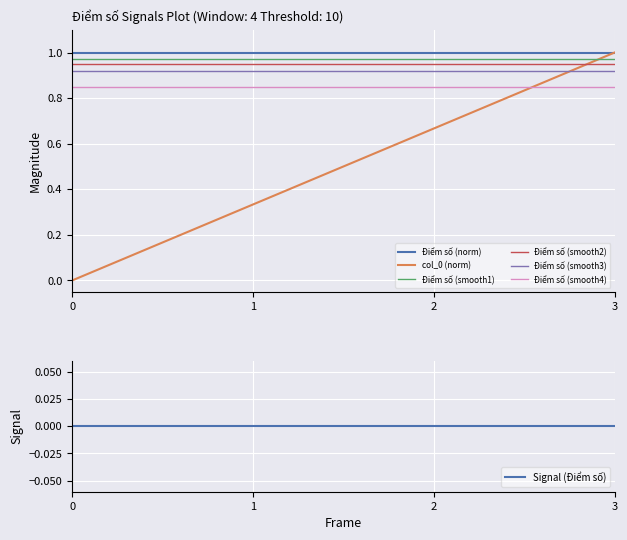

What is the difference between the second highest and second lowest values?

0.3